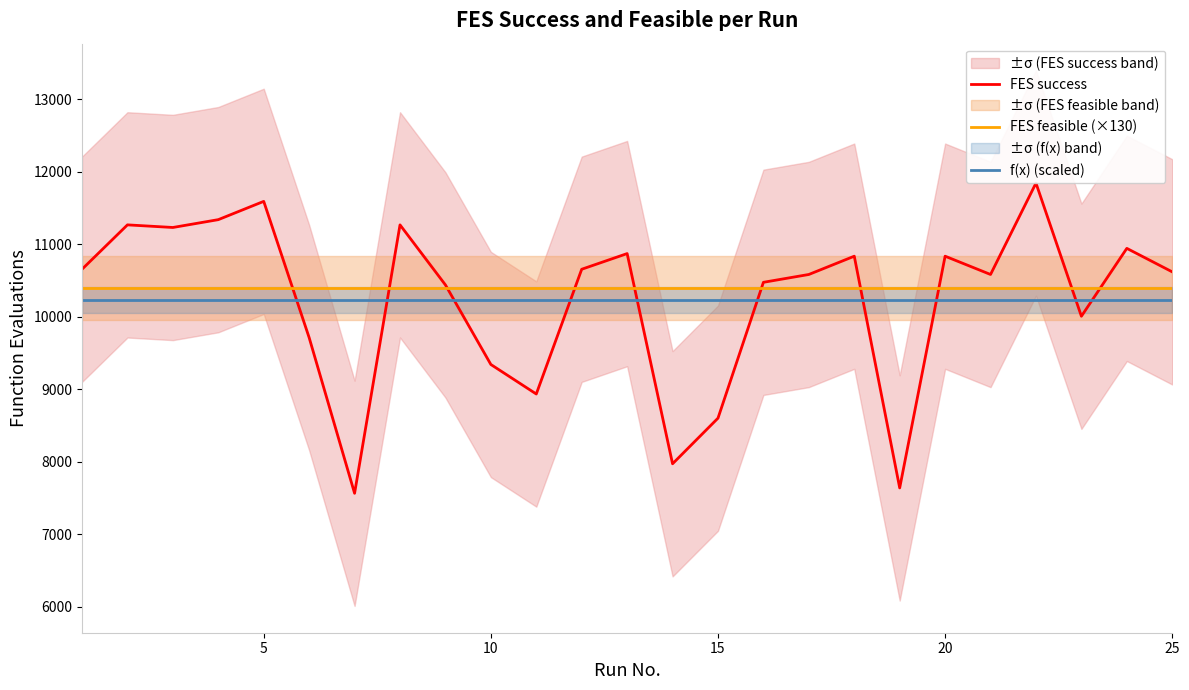

How many lines are shown in the chart?

3